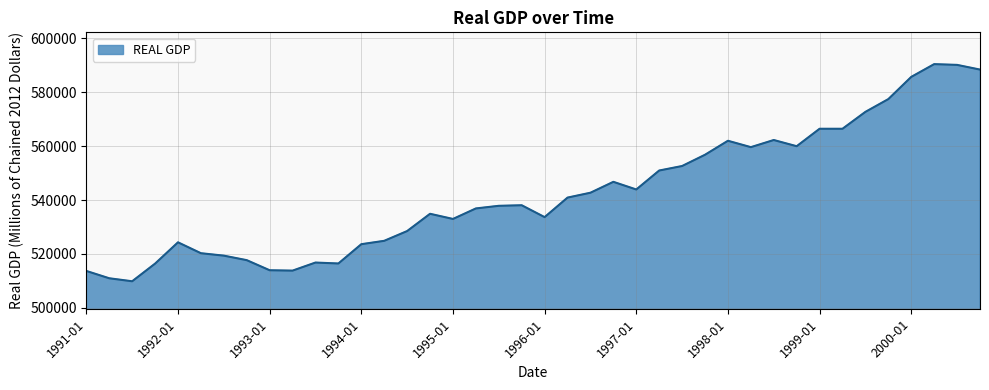

What is the difference between the maximum and minimum values?

80628.9